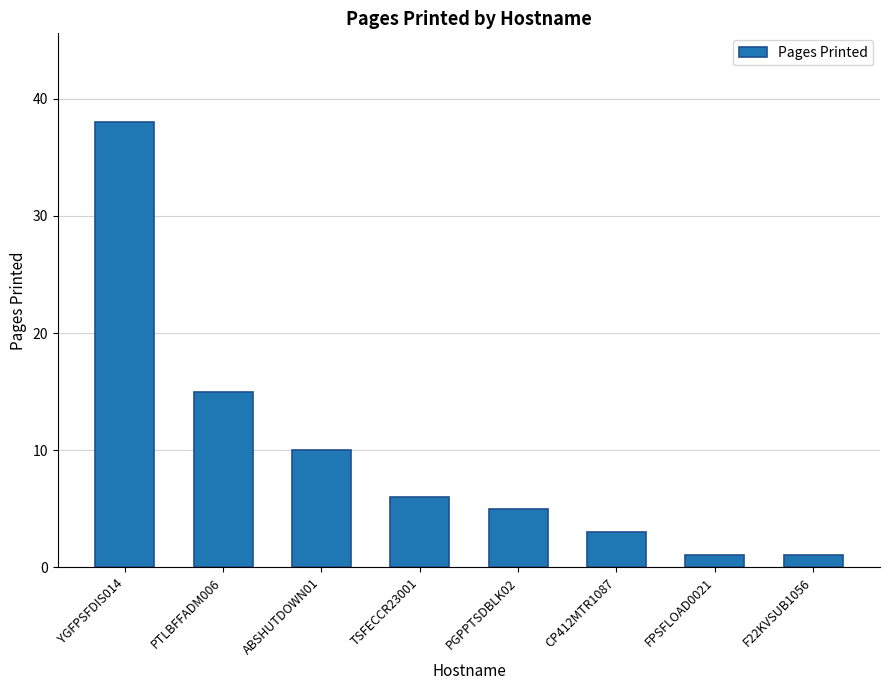

What is the label of the 2nd bar from the left?

PTLBFFADM006